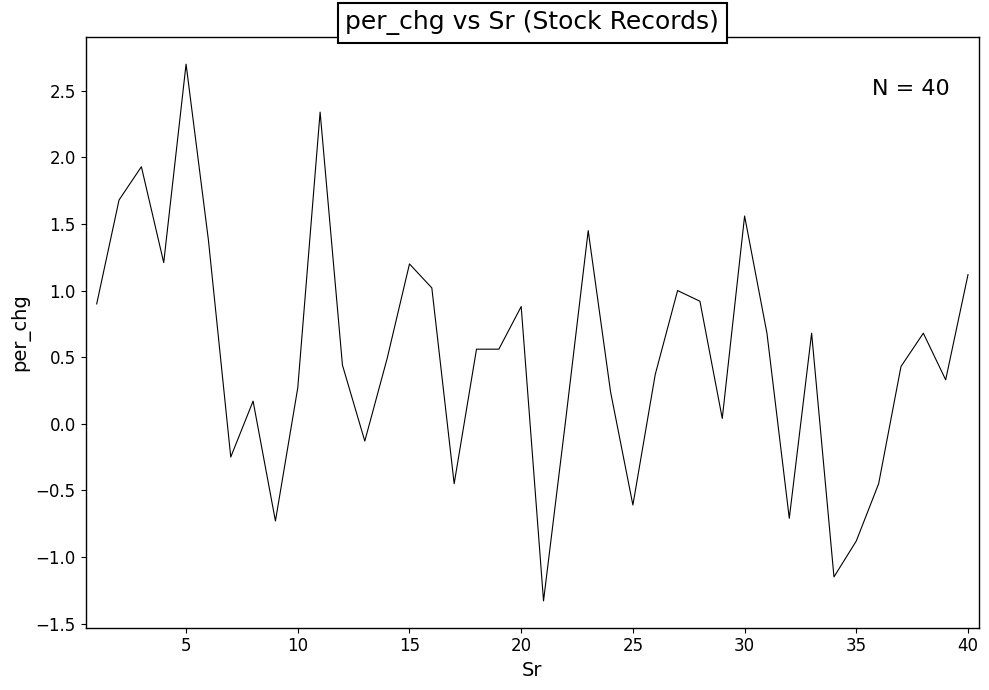

What is the minimum value shown in the chart?

-1.3